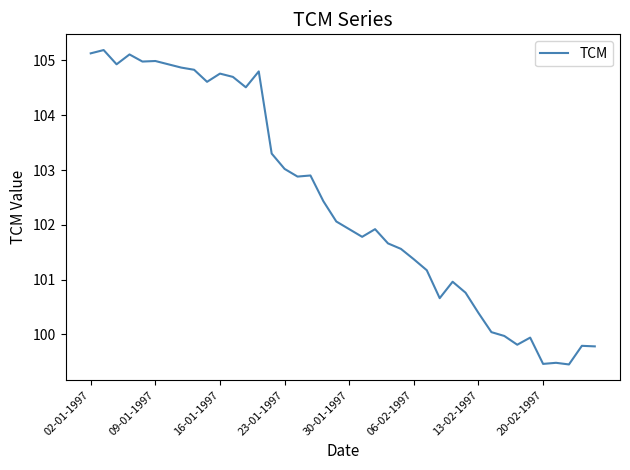

What is the greatest value displayed?

105.2